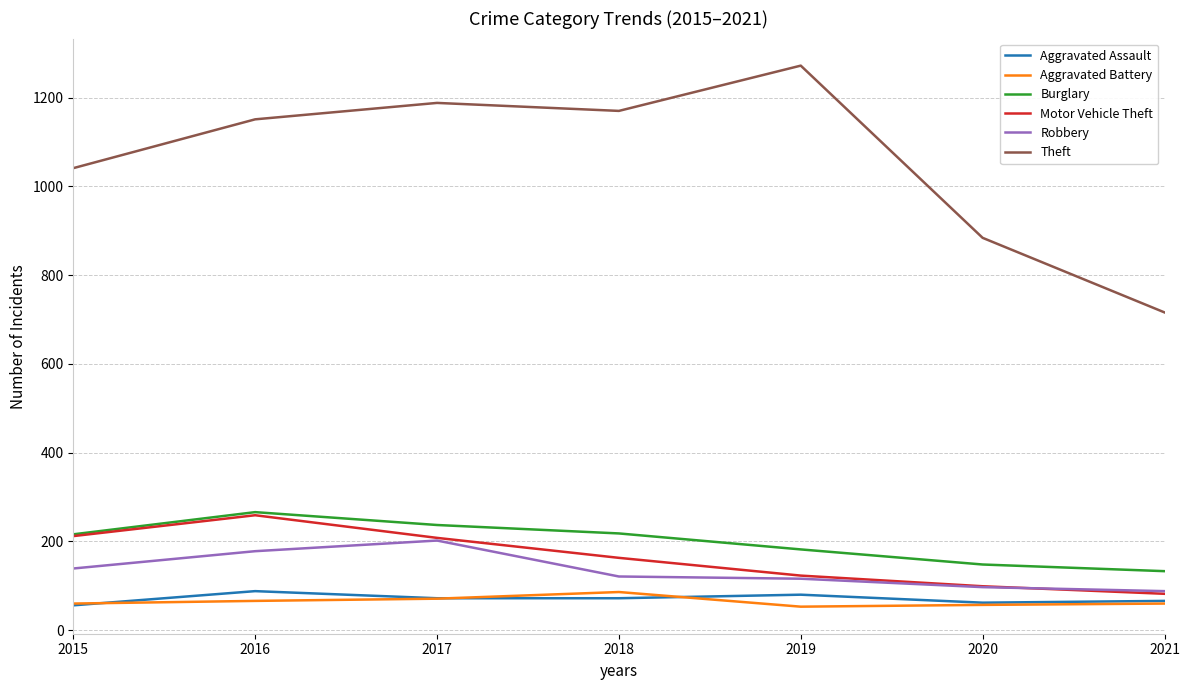

Which series changed the most between 2015 and 2019?

Theft